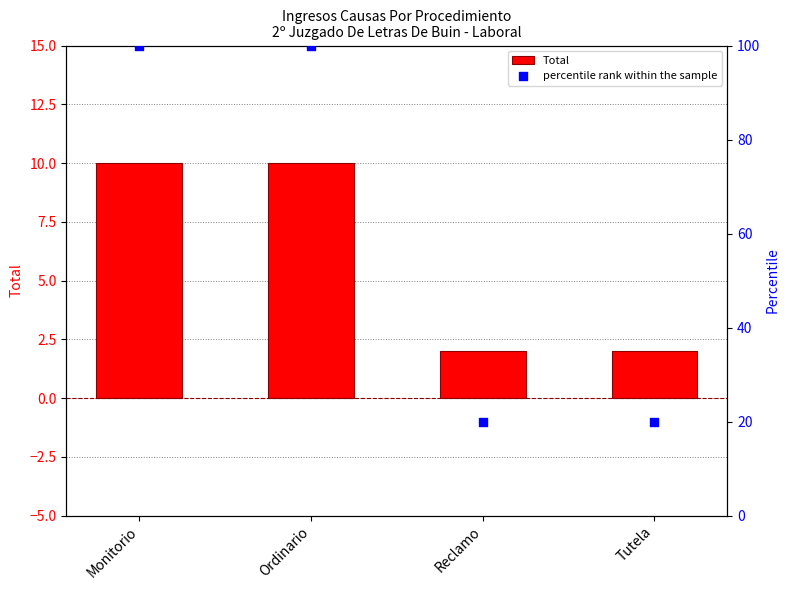

What is the total value across all series at Reclamo?

22